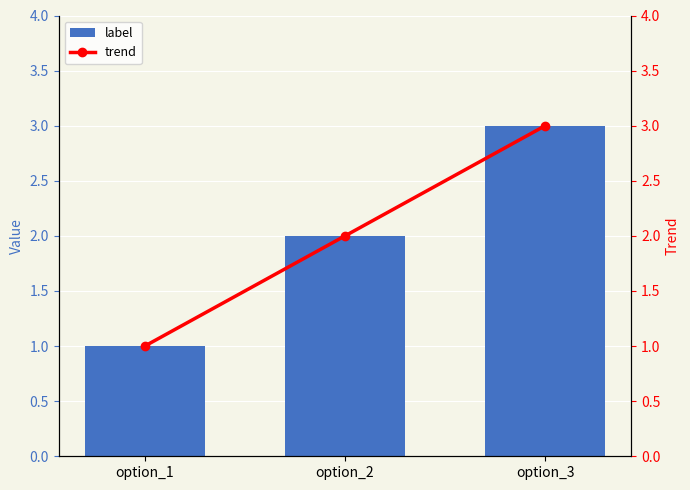

At which label is label closest to 2?

option_2